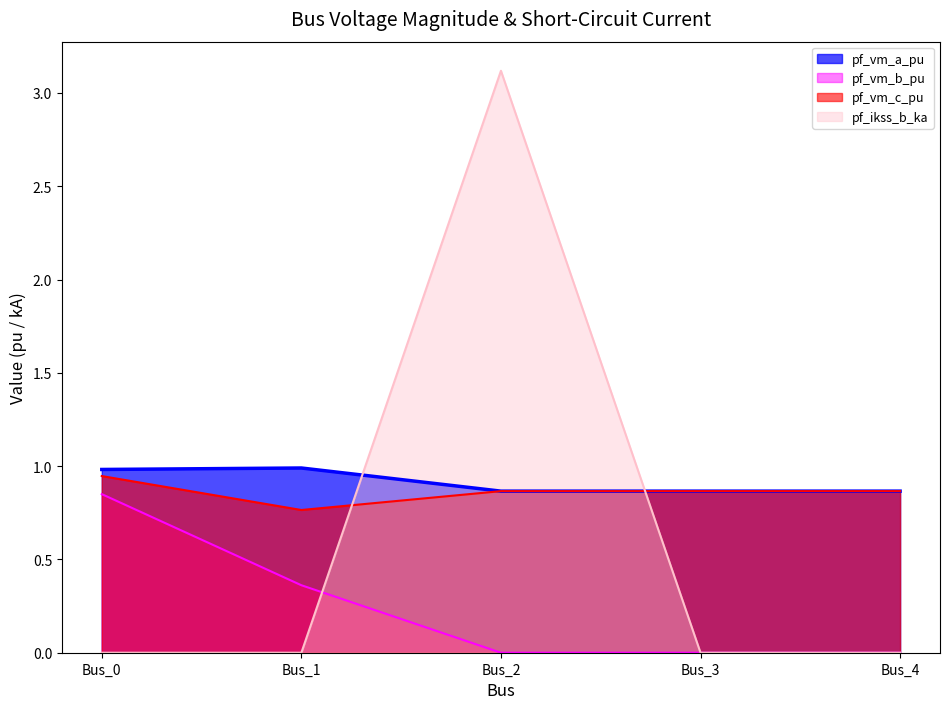

Which has a higher value, Bus_4 or Bus_0?

Bus_0